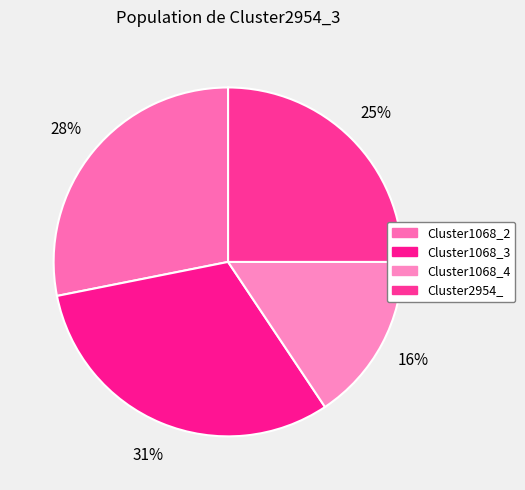

Rank the categories by value from lowest to highest.

Cluster1068_4, Cluster2954_, Cluster1068_2, Cluster1068_3